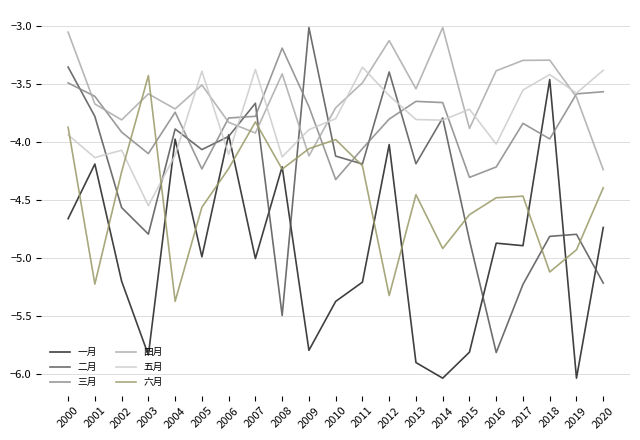

True or false: 六月 and 三月 cross at least once.

True